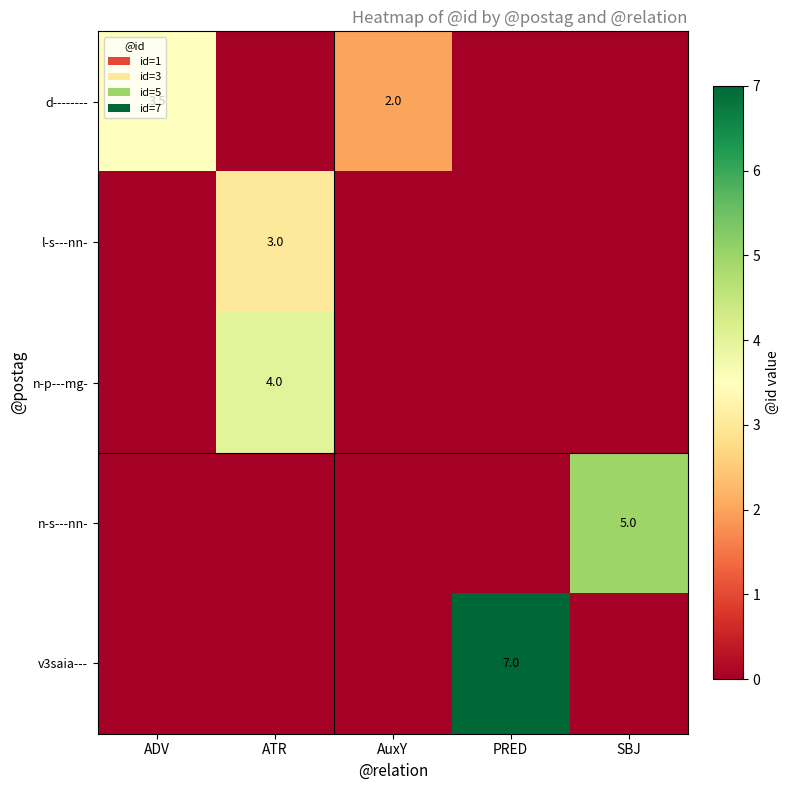

The value of n-s---nn- at SBJ is 1.4. True or false?

False